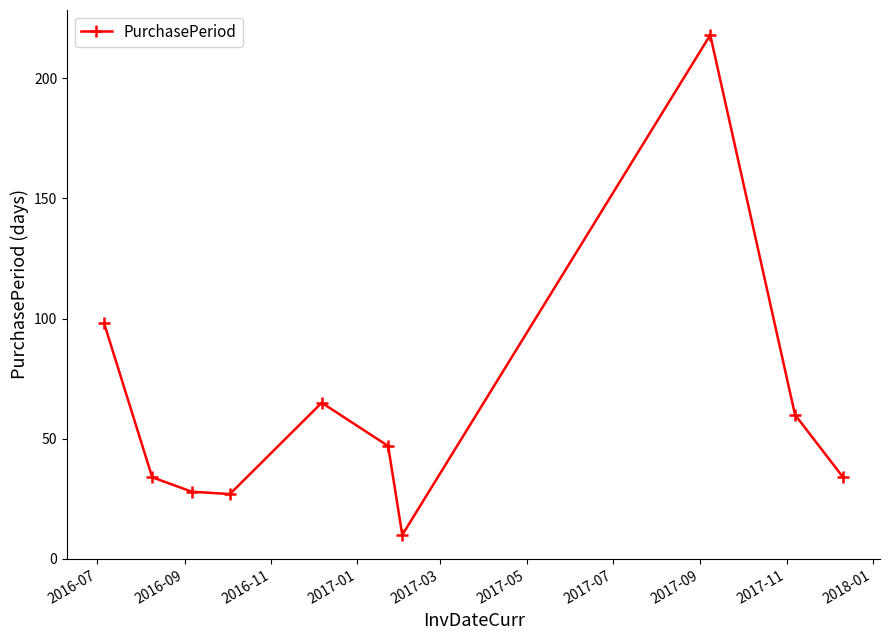

True or false: the data has more than 2 interior local peaks.

False